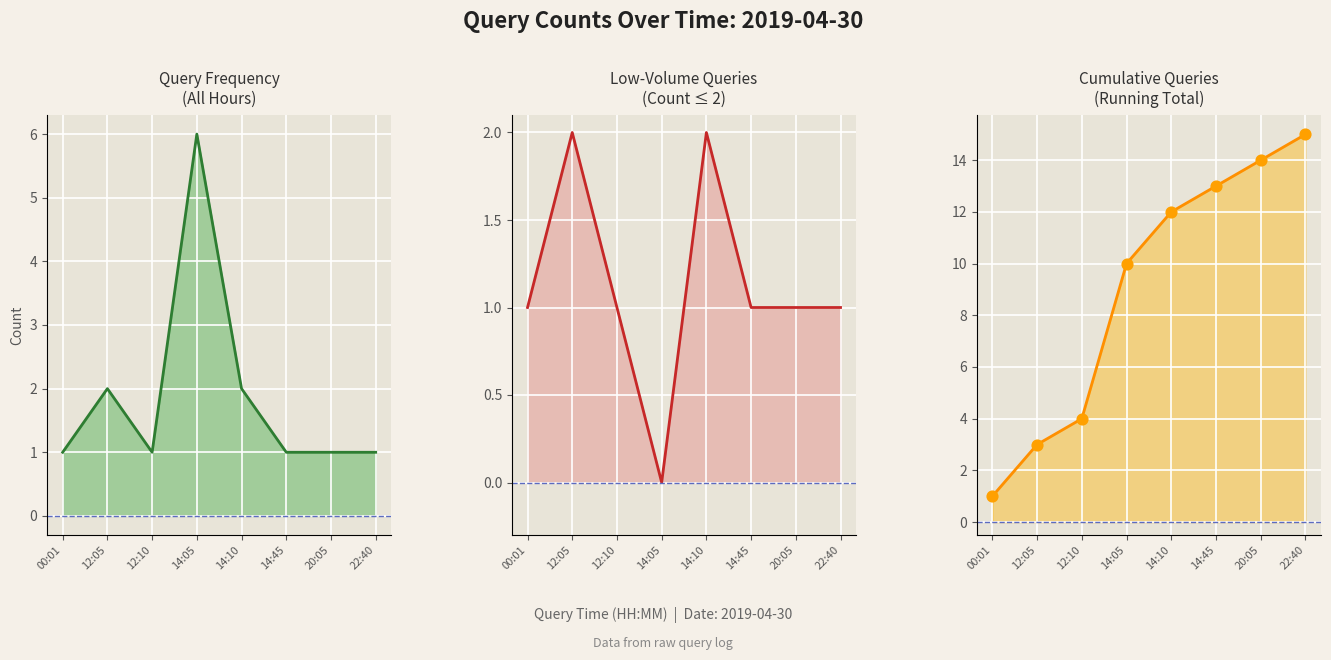

Approximately how many times larger is the value at 14:45 compared to 14:10?

0.5